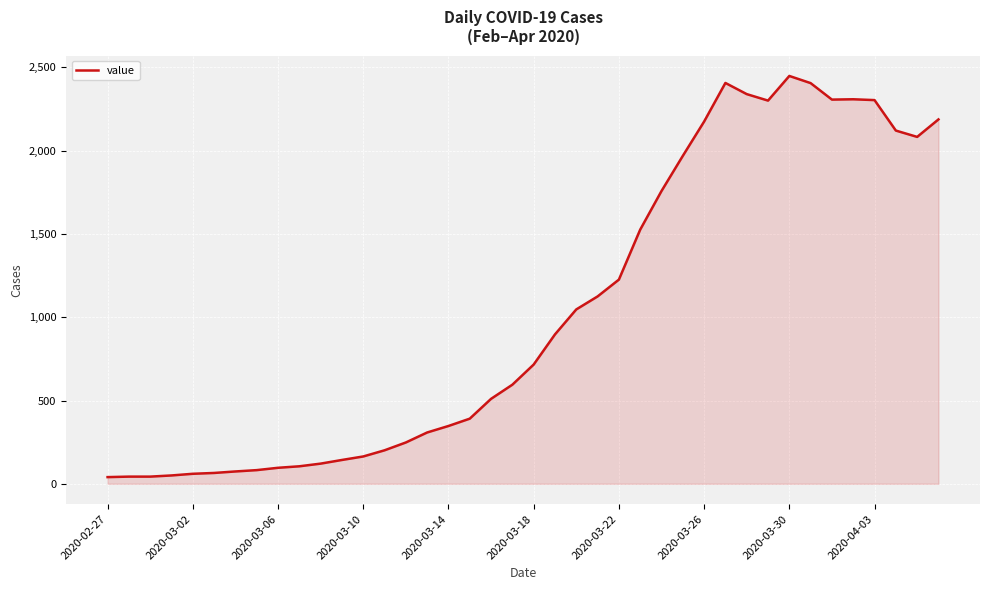

What is the maximum value shown in the chart?

2449